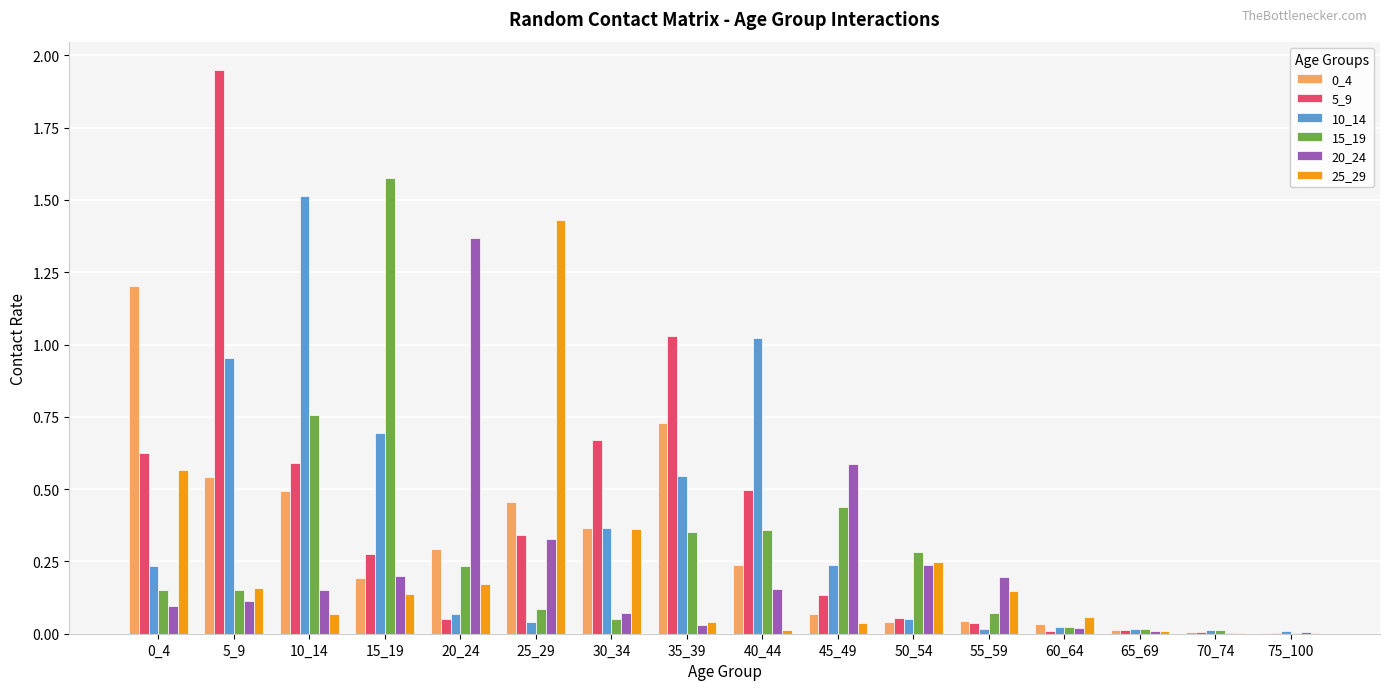

The value of 20_24 at 5_9 is 0.1. True or false?

True